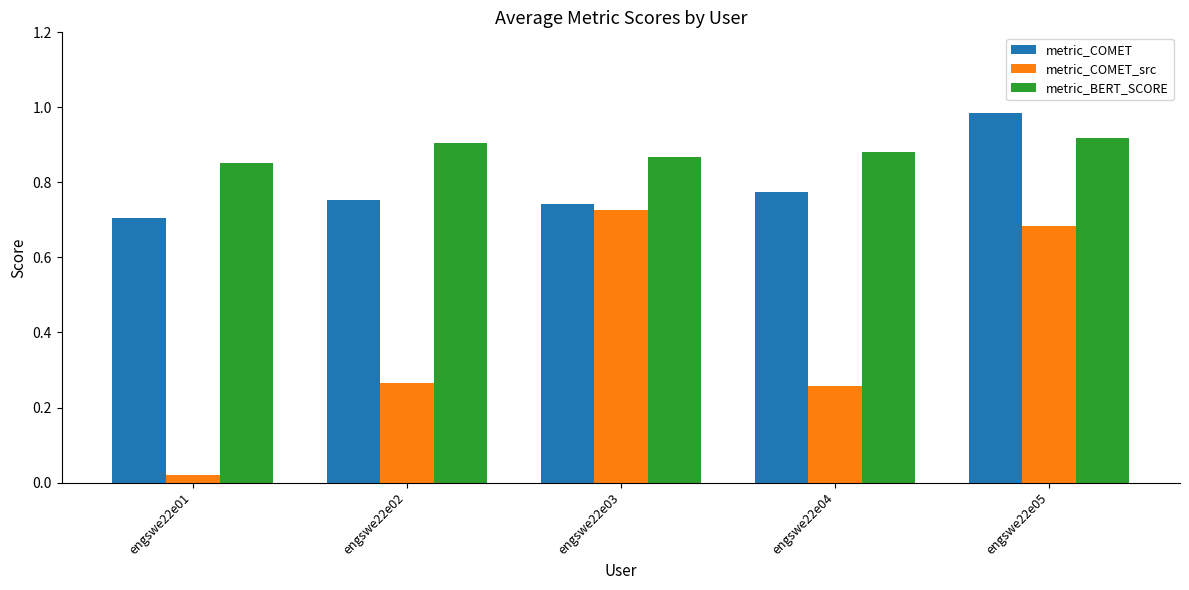

Is it true that metric_COMET_src equals 0.3 at engswe22e05?

False